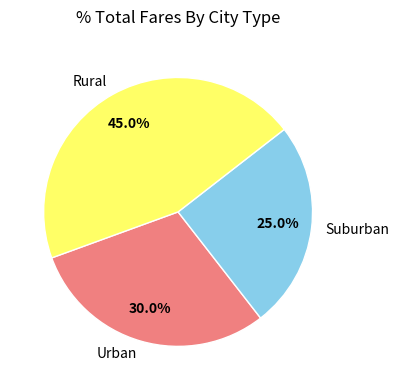

Between Suburban and Urban, which is larger?

Urban